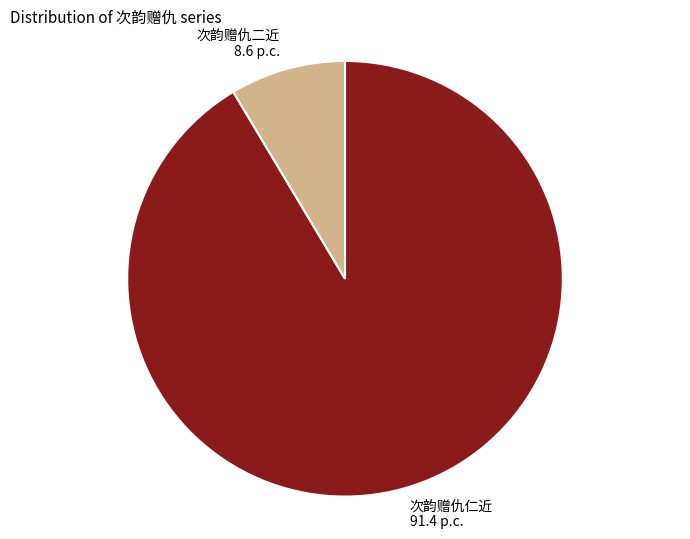

Which slice is the largest?

次韵赠仇仁近